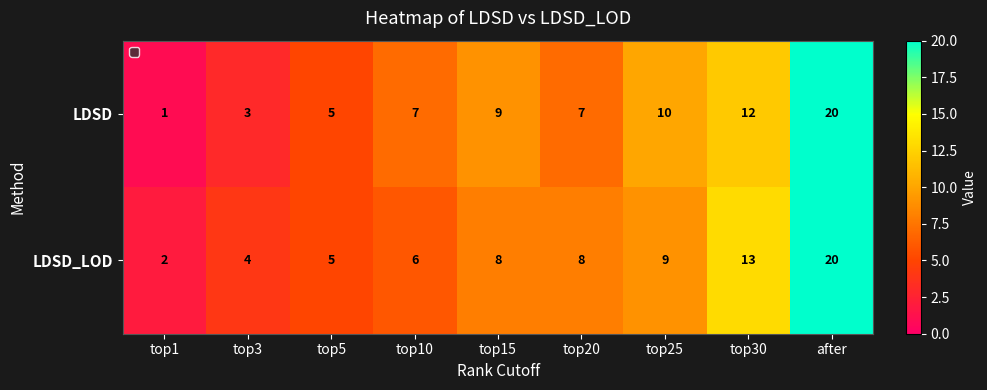

Reading left to right, extract all data points from this chart.

LDSD: 1	3	5	7	9	7	10	12	20
LDSD_LOD: 2	4	5	6	8	8	9	13	20